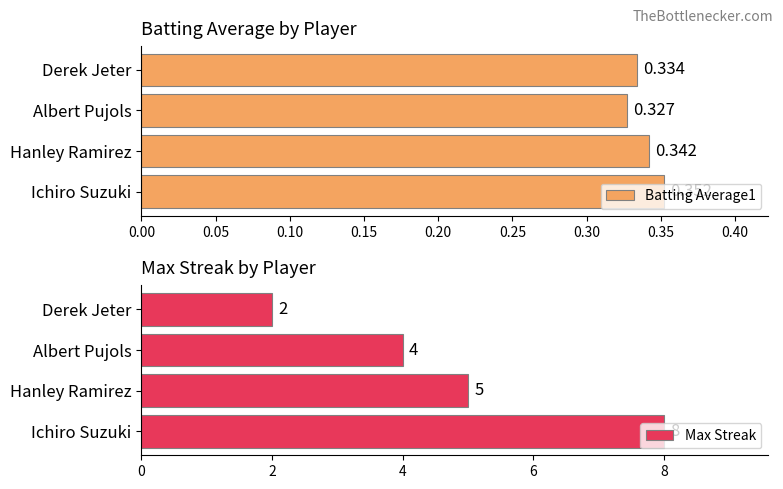

Rank the categories by Batting Average1 value from lowest to highest.

Albert Pujols, Derek Jeter, Hanley Ramirez, Ichiro Suzuki